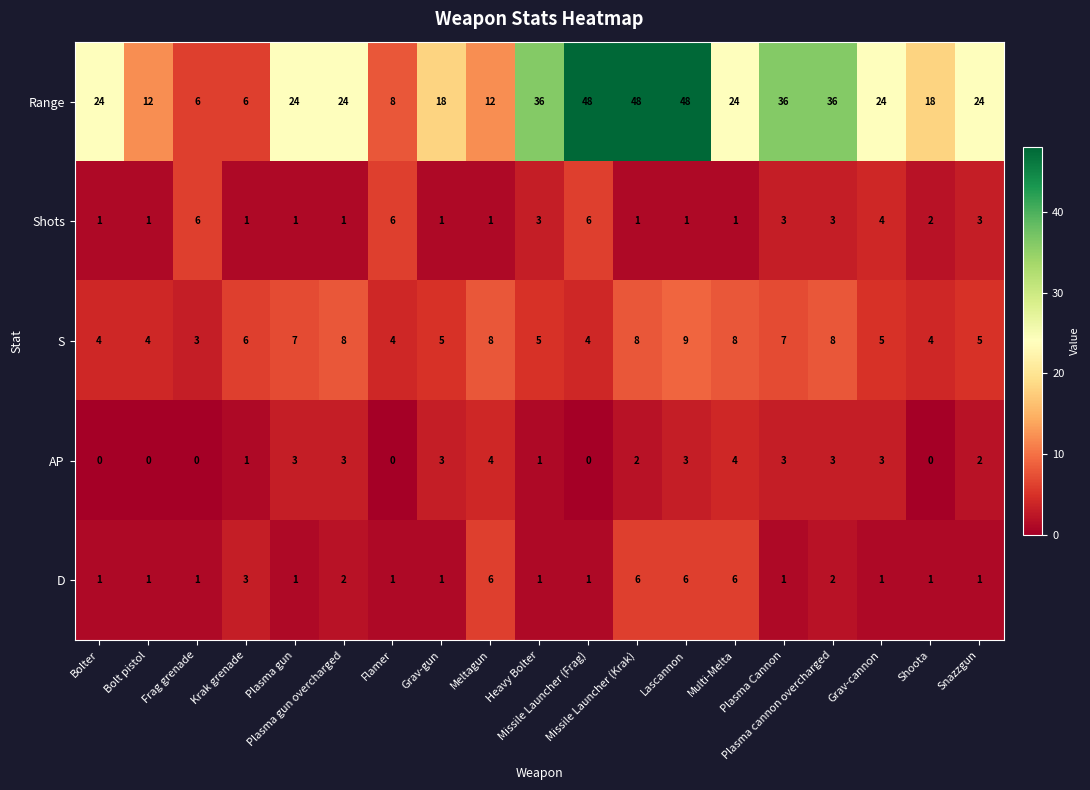

Which series has the largest total across all categories?

Range